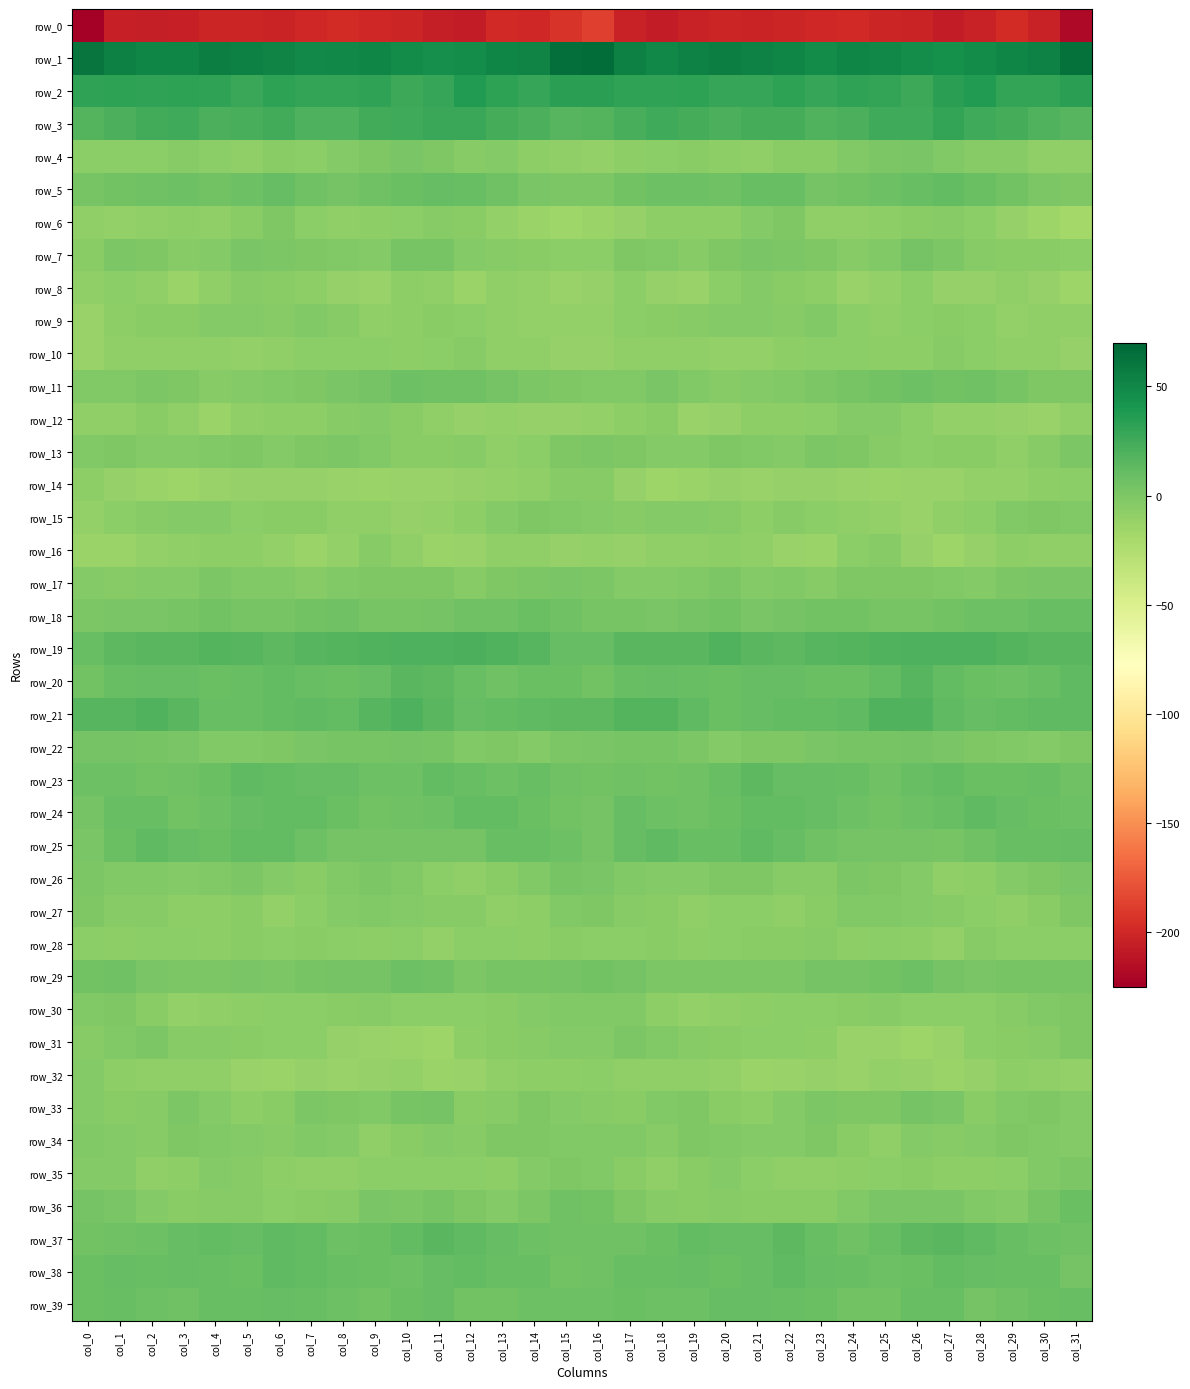

At which label does row_22 reach its peak?

col_26